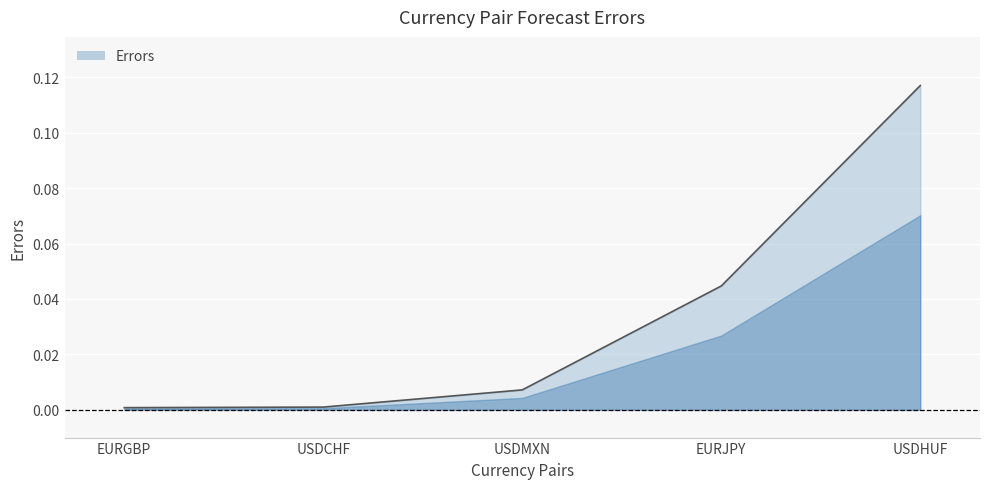

True or false: there are more than 0 points higher than both neighbors.

False